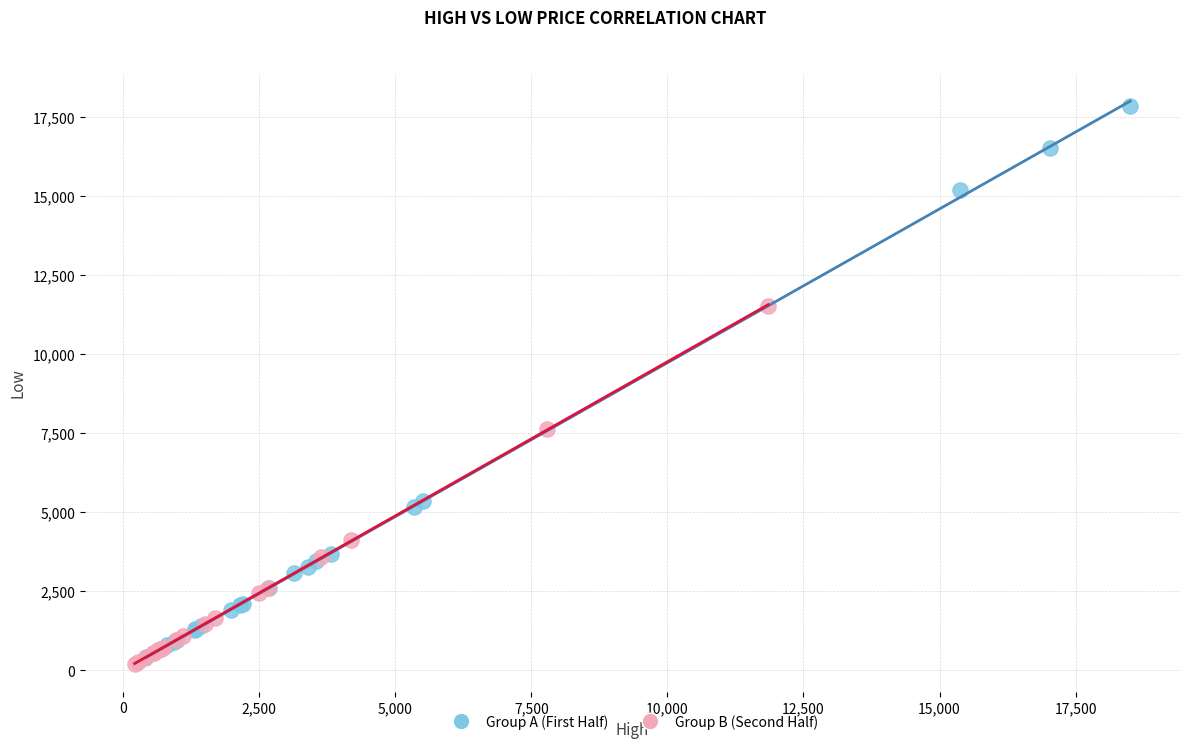

Which series reaches the maximum Y coordinate?

Group A (First Half)